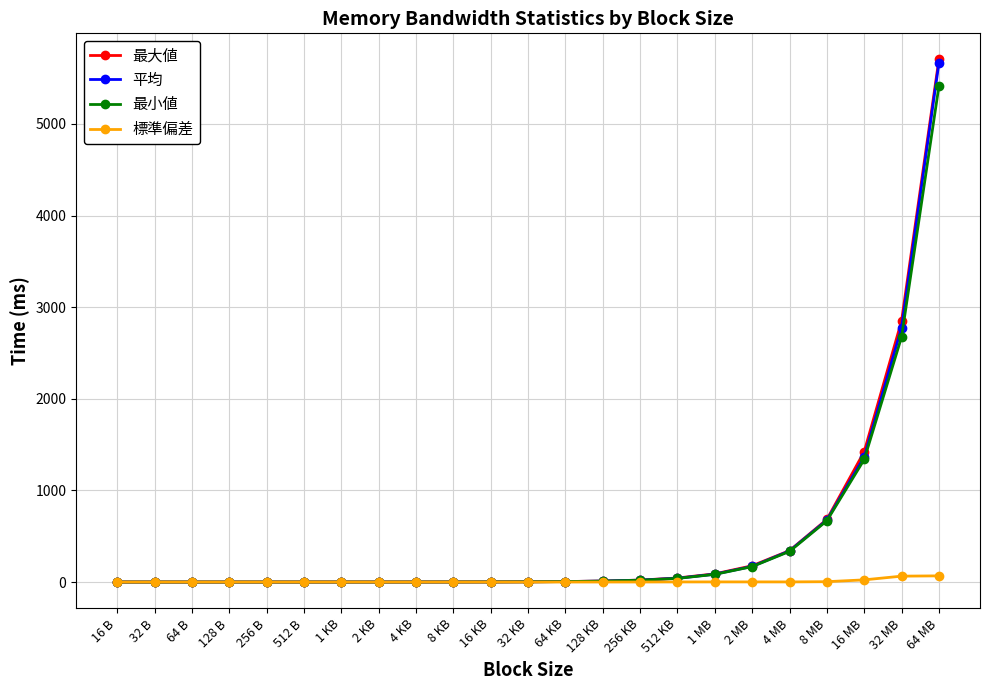

True or false: 標準偏差 has more than 0 interior local peaks.

True